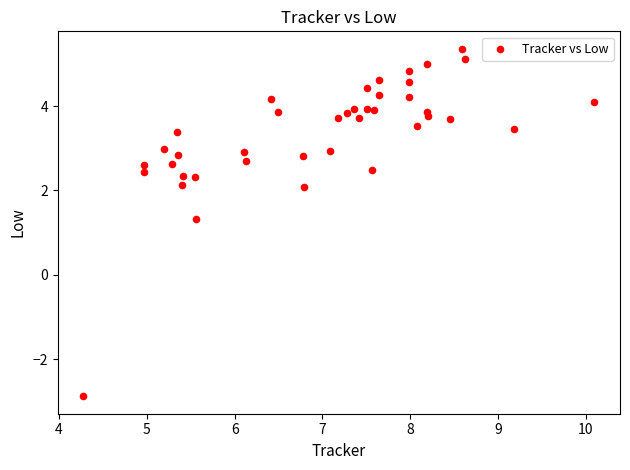

What Y value in the scatter plot is closest to 1?

1.3